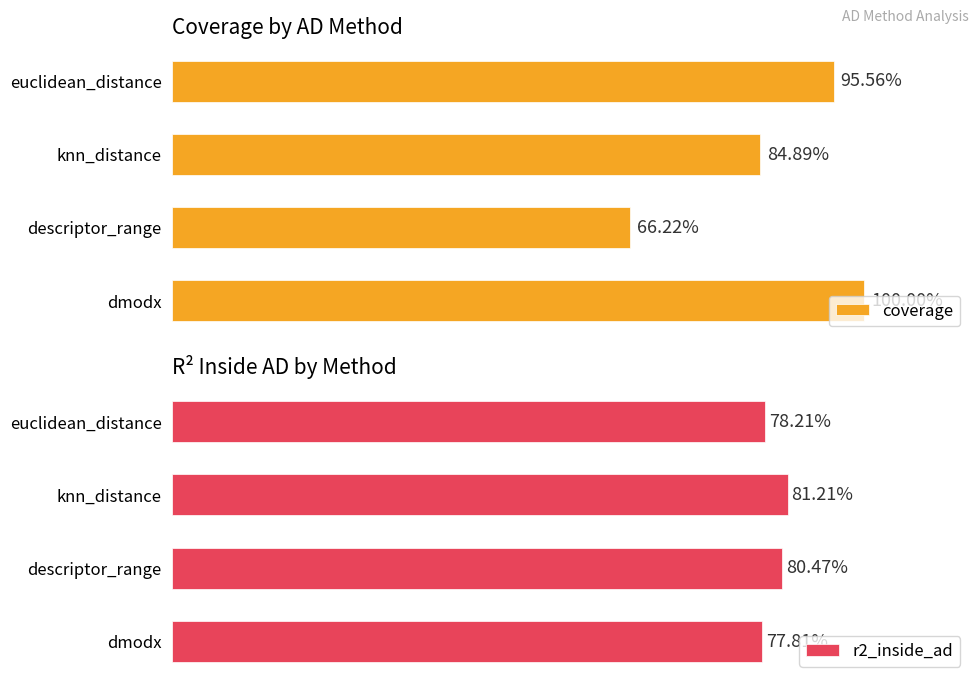

Read the coverage value at dmodx.

1.0